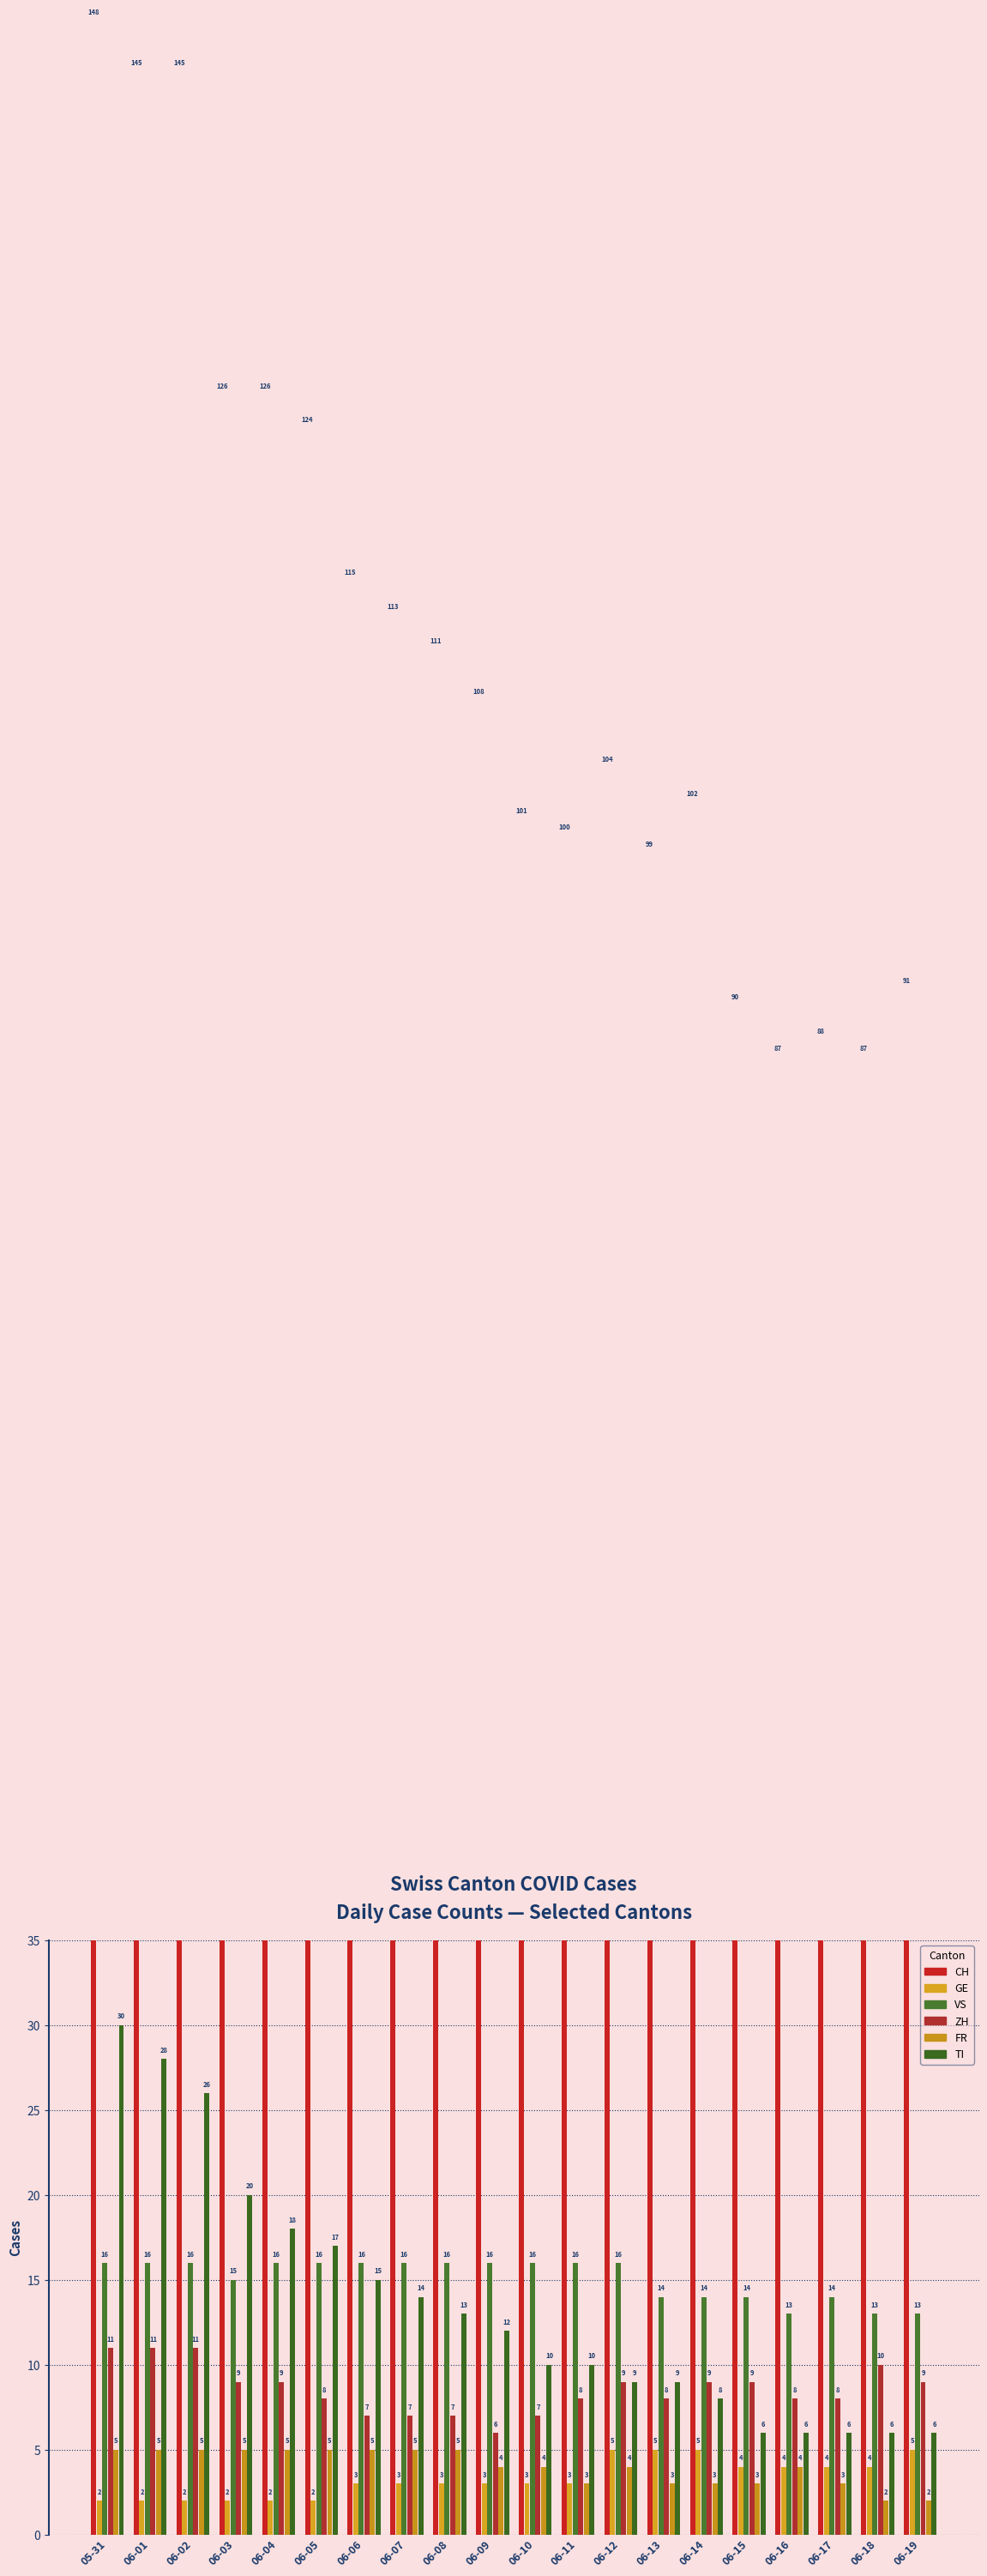

Reading right to left, list all the values displayed in this chart.

CH: 91	87	88	87	90	102	99	104	100	101	108	111	113	115	124	126	126	145	145	148
GE: 5	4	4	4	4	5	5	5	3	3	3	3	3	3	2	2	2	2	2	2
VS: 13	13	14	13	14	14	14	16	16	16	16	16	16	16	16	16	15	16	16	16
ZH: 9	10	8	8	9	9	8	9	8	7	6	7	7	7	8	9	9	11	11	11
FR: 2	2	3	4	3	3	3	4	3	4	4	5	5	5	5	5	5	5	5	5
TI: 6	6	6	6	6	8	9	9	10	10	12	13	14	15	17	18	20	26	28	30